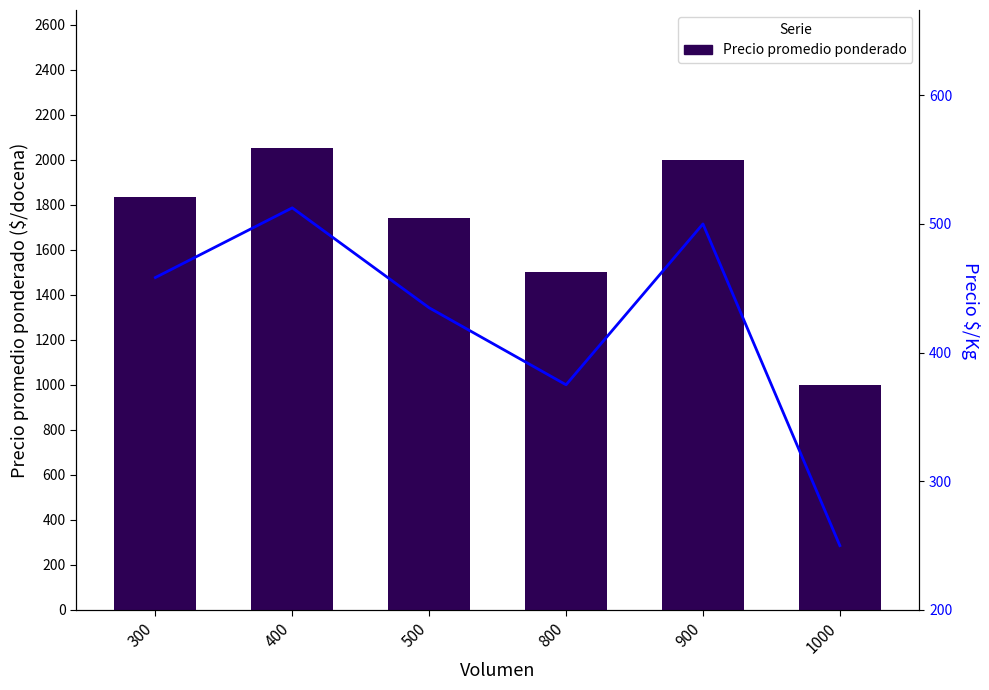

Reading left to right, list all the values displayed in this chart.

Precio promedio ponderado: 300=1833.3	400=2050.0	500=1739.3	800=1500.0	900=2000.0	1000=1000.0
Precio $/Kg: 300=458.3	400=512.5	500=434.8	800=375.0	900=500.0	1000=250.0